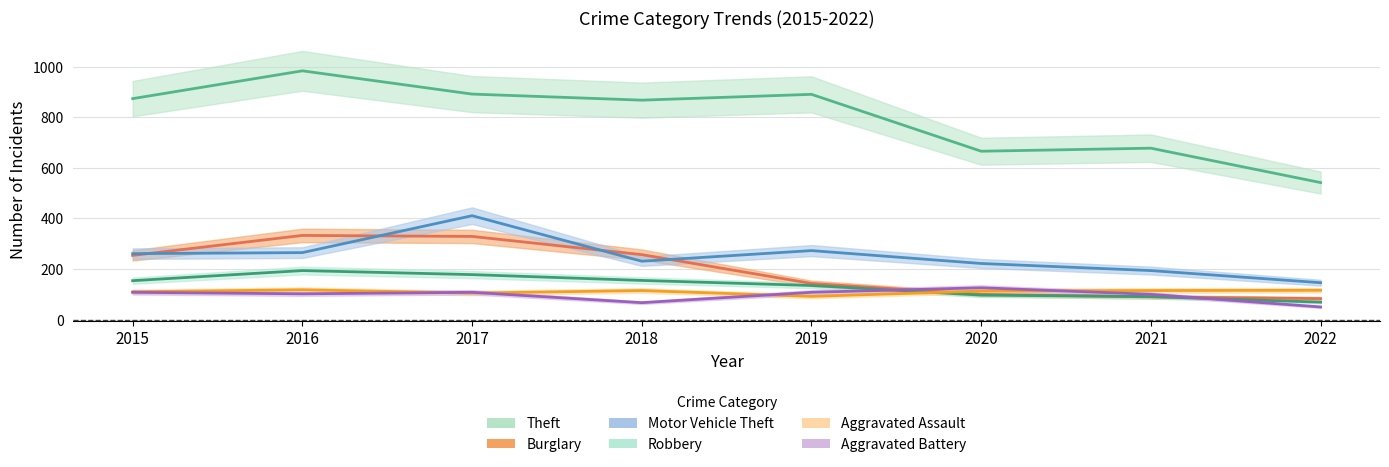

Which label corresponds to the smallest value in the chart?

2022